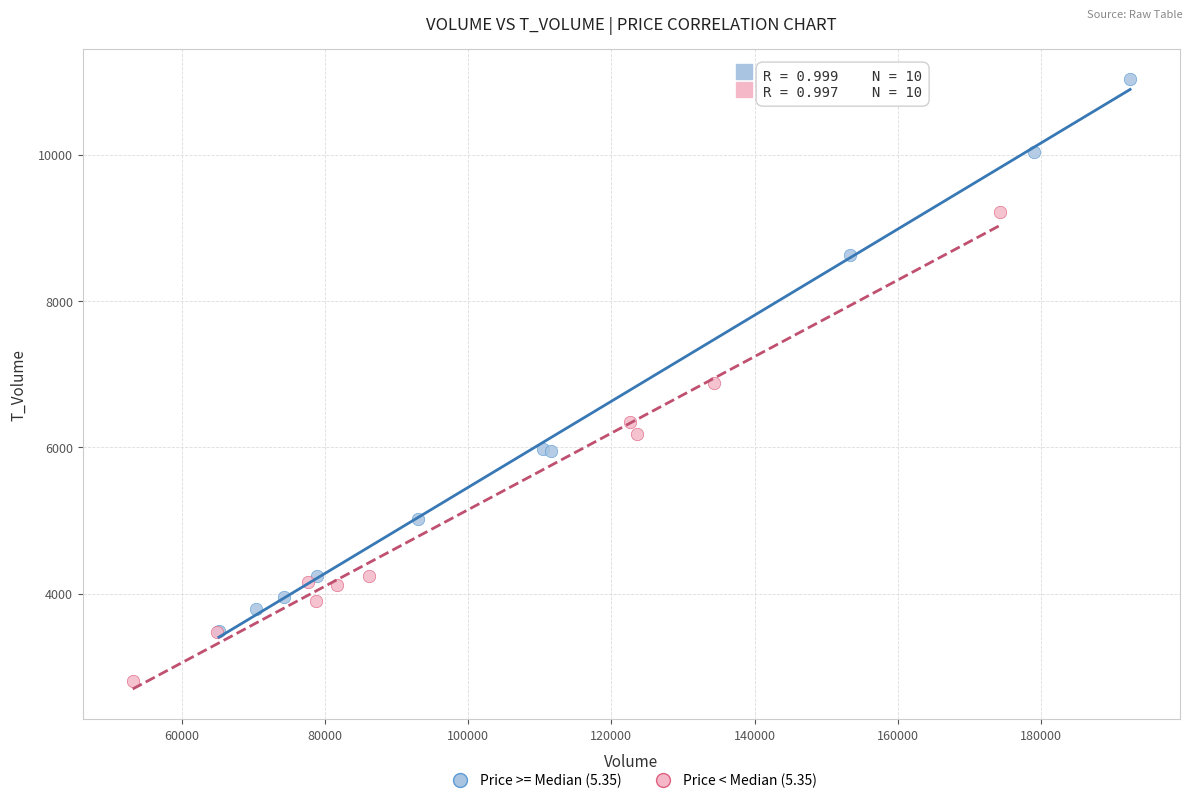

Which series has the largest Y range (max minus min)?

Price >= Median (5.35)